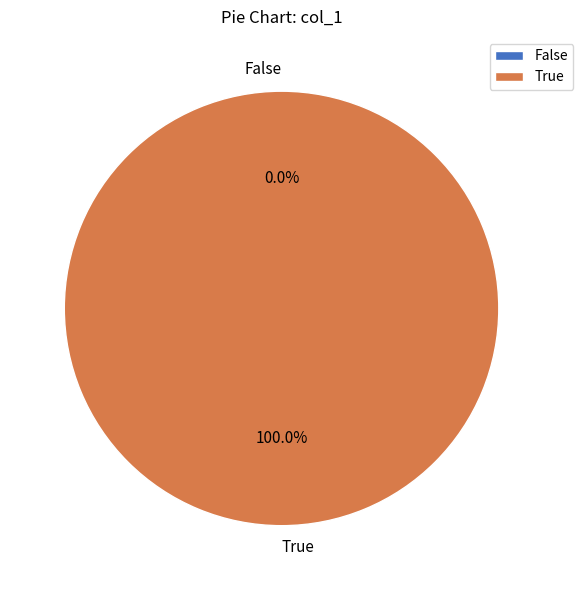

Does 1539447814 represent more than half of the total?

No